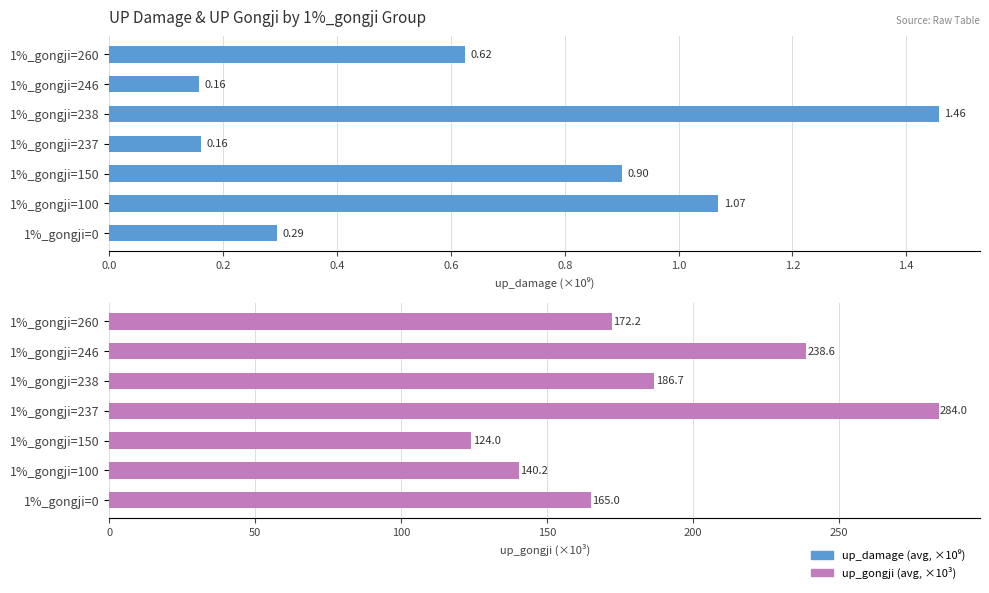

Reading right to left, what are all the values shown in this chart?

up_damage (B): 0.6	0.2	1.5	0.2	0.9	1.1	0.3
up_gongji (K): 172.2	238.6	186.7	284.0	124.0	140.2	165.0